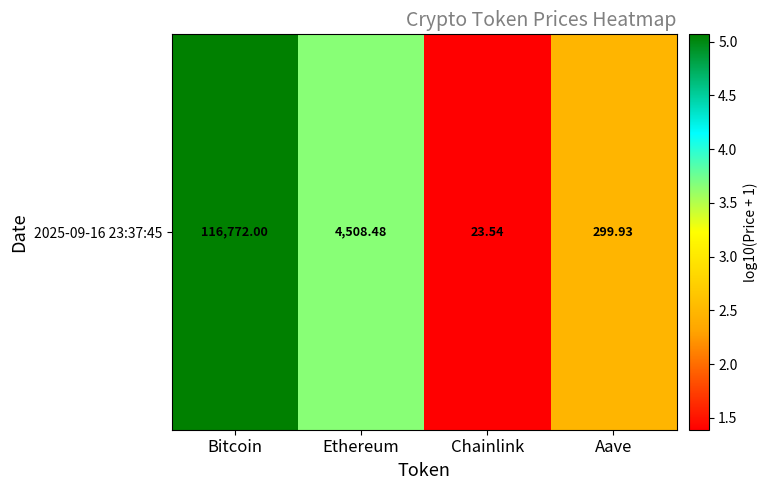

What is the sum of all values?

12.6